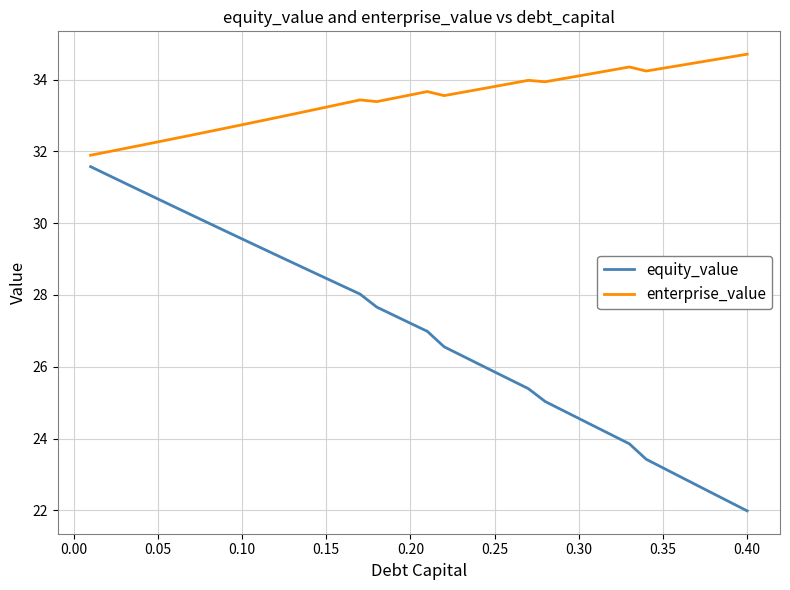

List the series in order of their overall mean, lowest first.

equity_value, enterprise_value